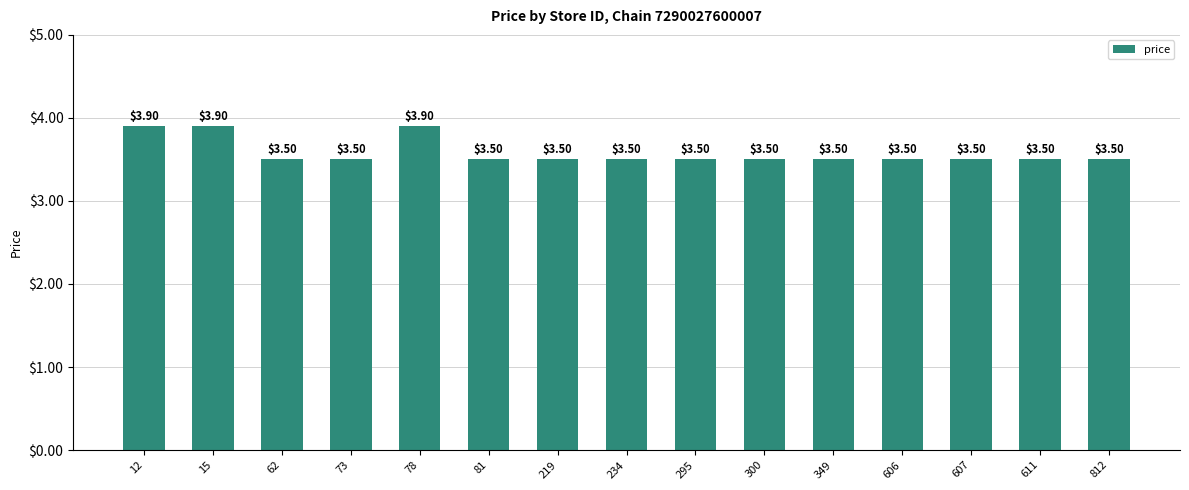

The chart shows a value of 0.7 at 300. True or false?

False